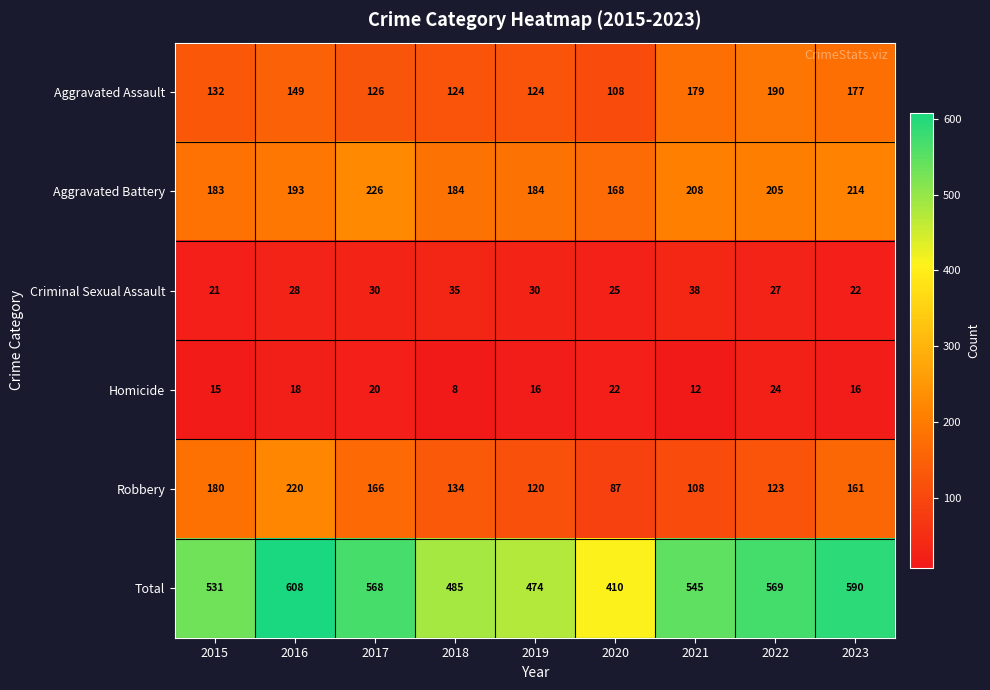

What is the spread (max minus min) of values at 2022?

545